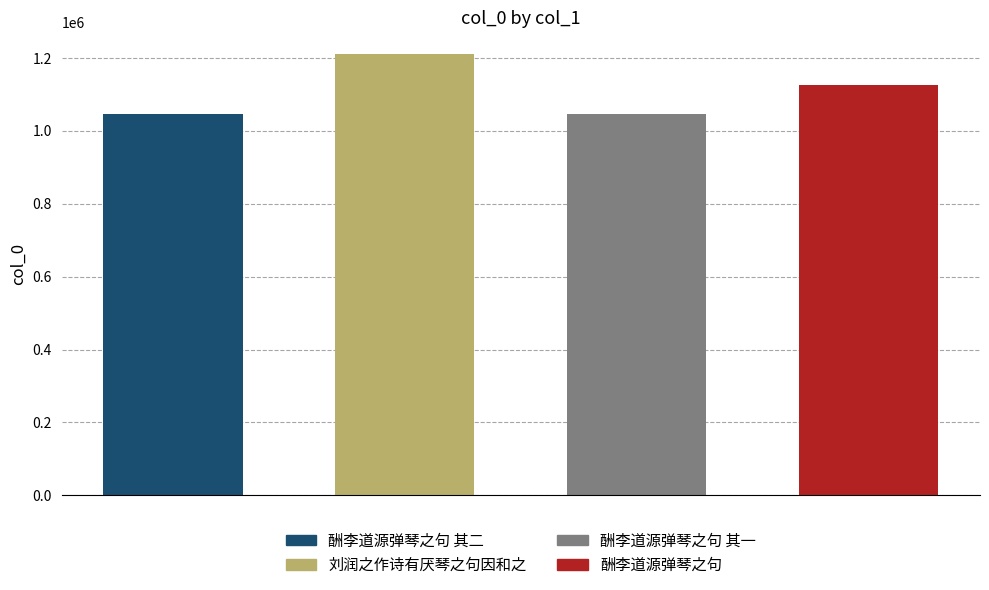

What is the greatest value displayed?

1209964